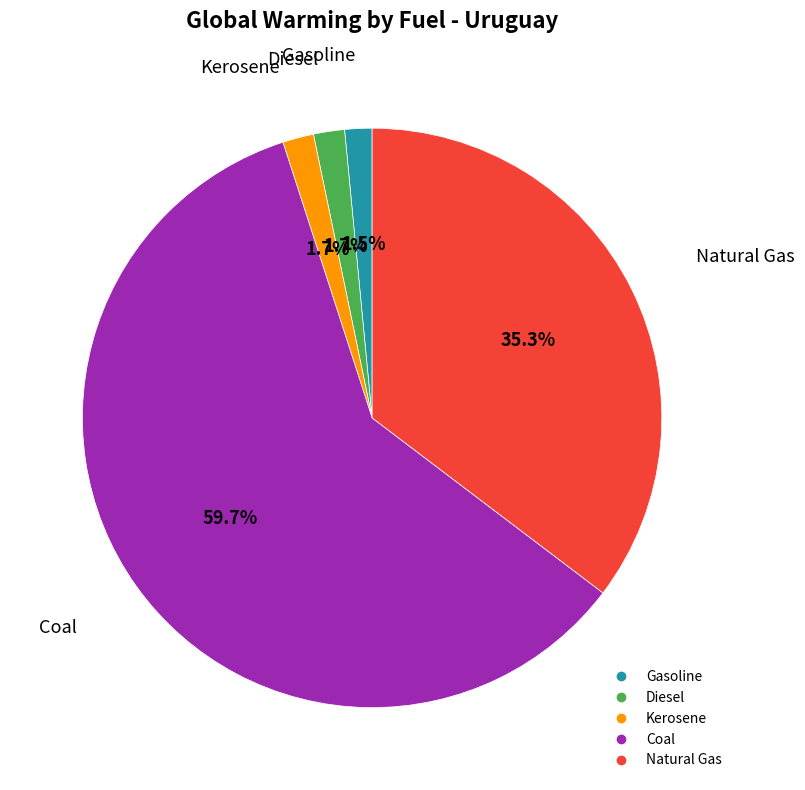

What portion of the pie excludes Gasoline?

98.5%